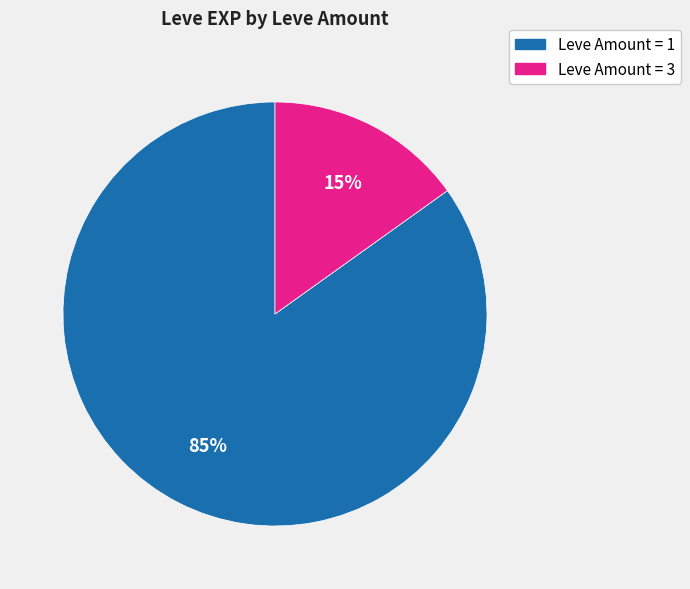

To the nearest percent, what is the average slice percentage?

50%